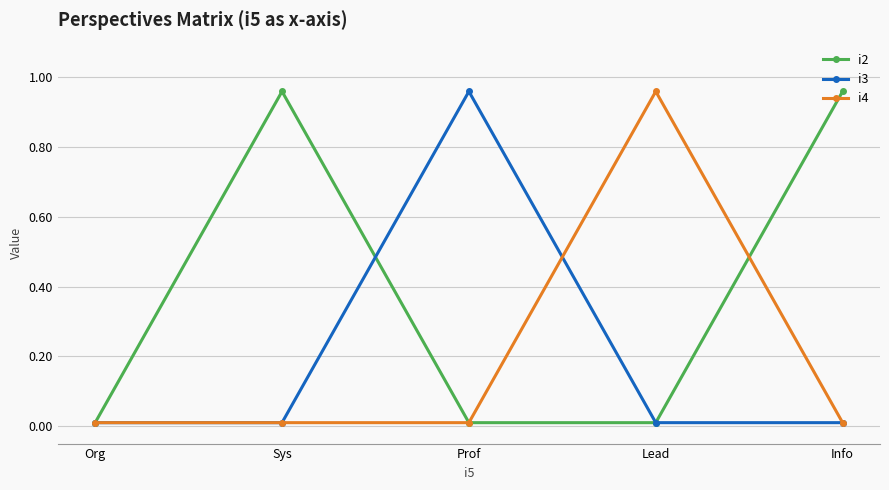

Is the value of i4 at Lead greater than the value of i2 at Prof?

Yes